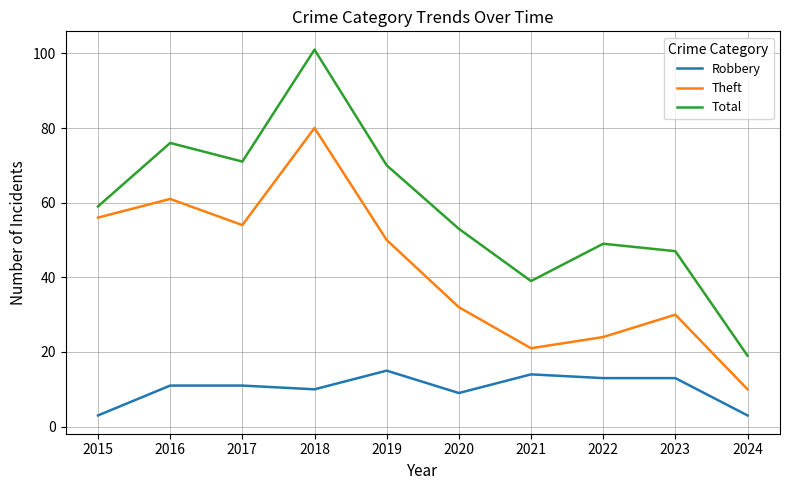

Reading left to right, extract all data points from this chart.

Robbery: 3	11	11	10	15	9	14	13	13	3
Theft: 56	61	54	80	50	32	21	24	30	10
Total: 59	76	71	101	70	53	39	49	47	19